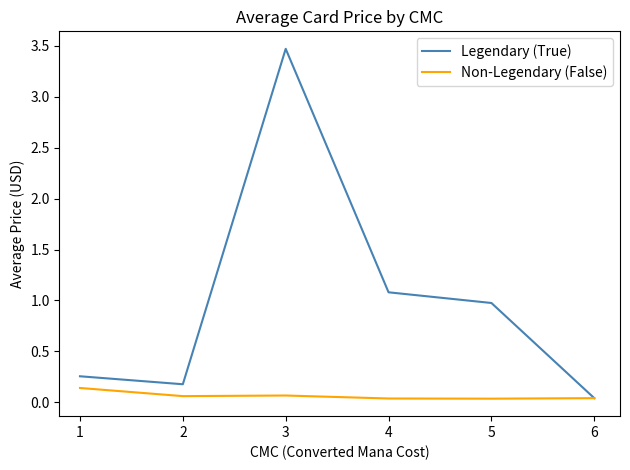

Which series has the widest spread of values?

Legendary (True)